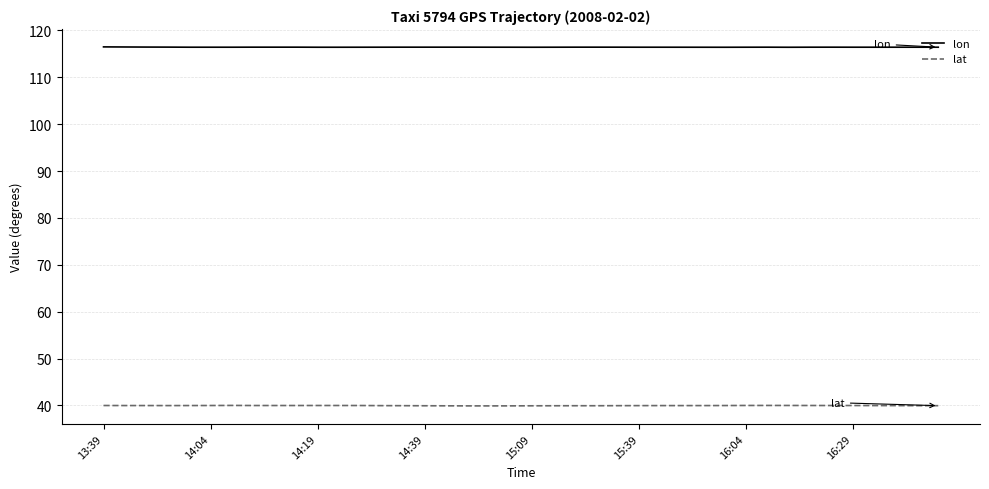

What is the highest value of the lat series?

40.0